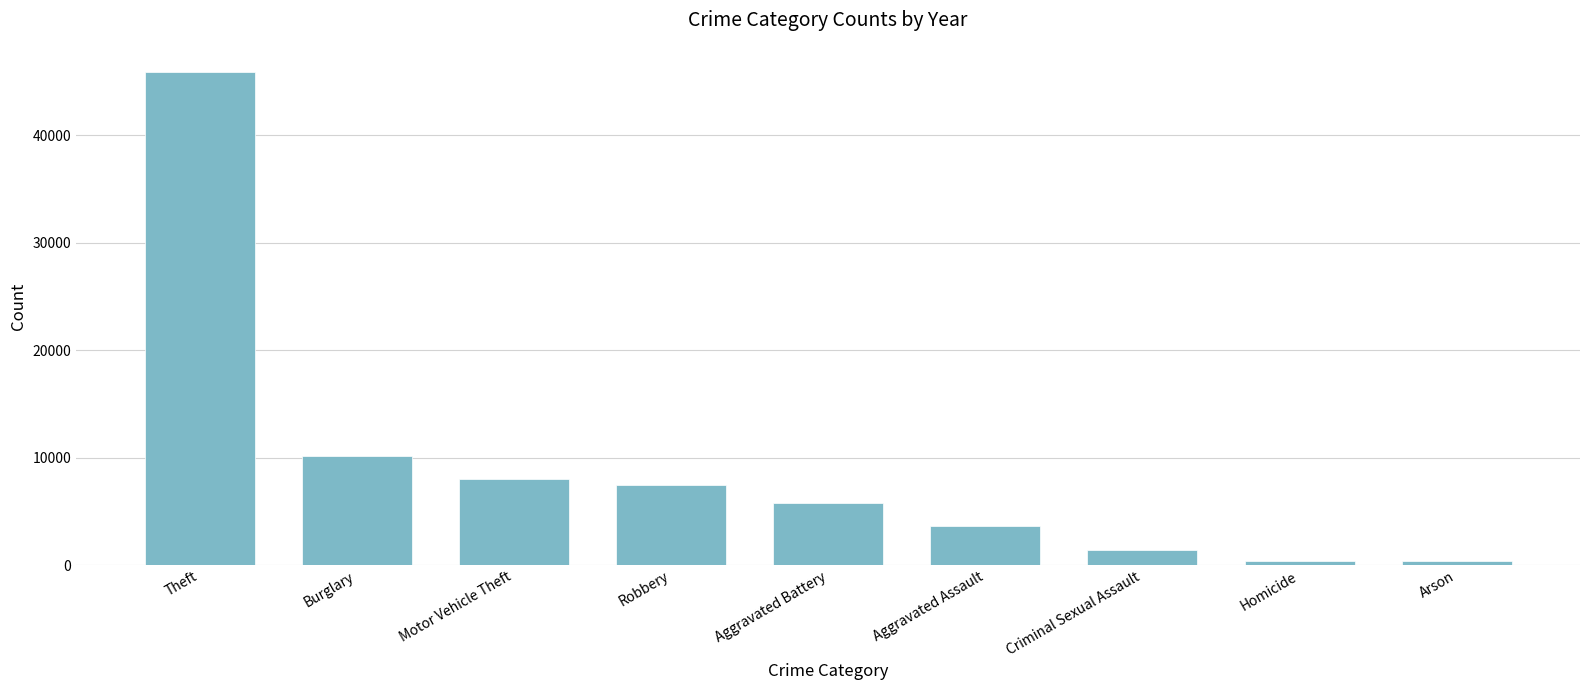

What is the label of the 3rd bar from the right?

Criminal Sexual Assault